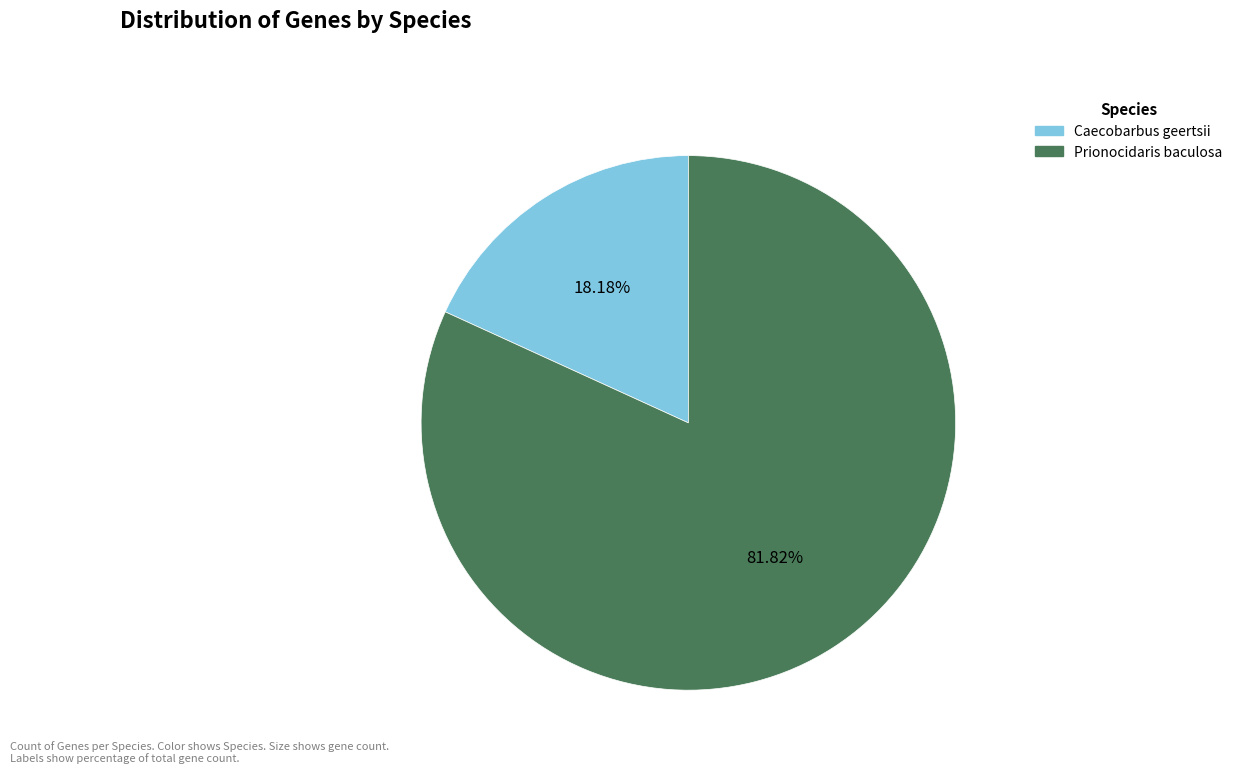

Which slice is the largest?

Prionocidaris baculosa